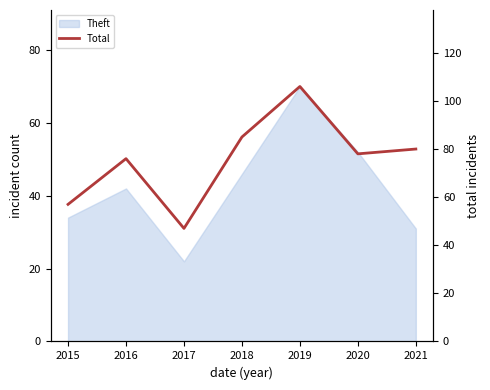

Read the value at 2017, to the nearest 10.

50